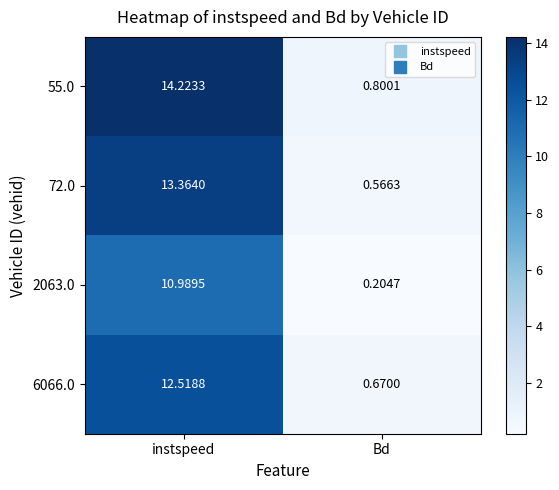

Which category has the lowest value in the 55.0 series?

Bd